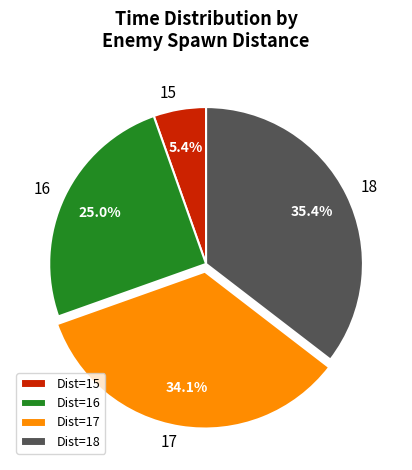

What is the total percentage of 17 and 15?

39.5%